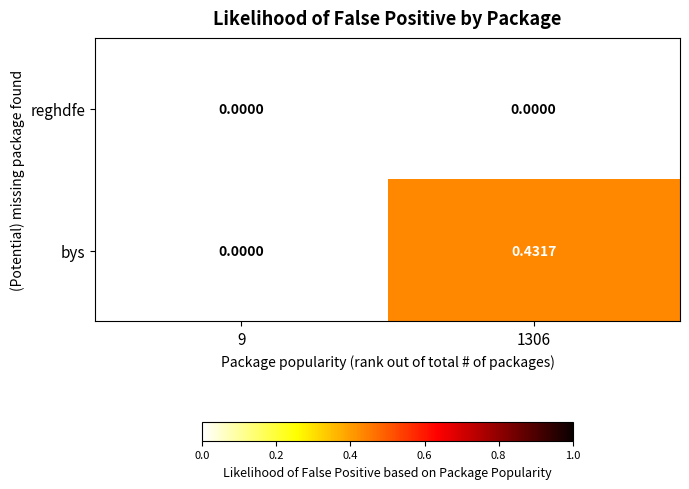

Which series changed the most between 9 and 1306?

bys